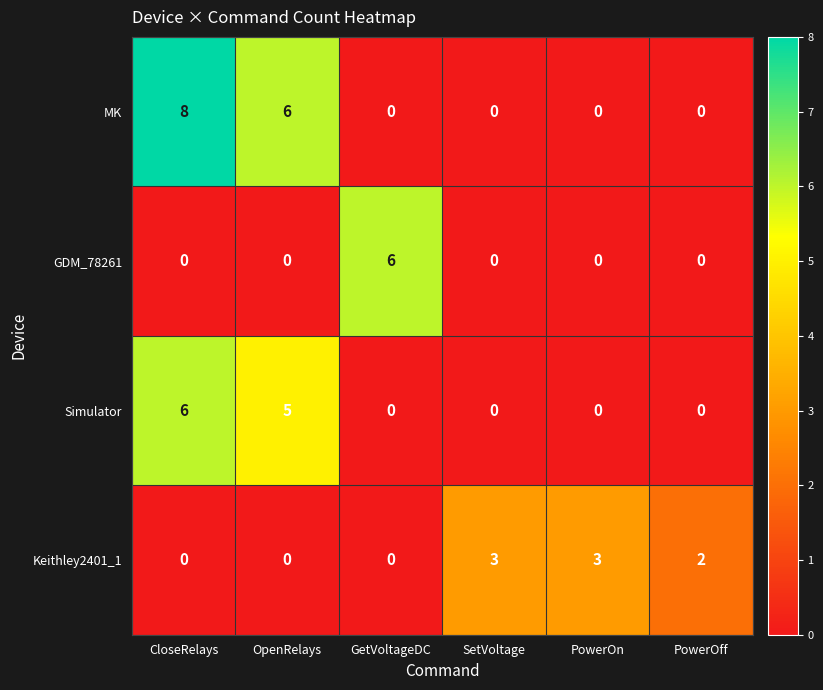

Which category has the highest value across all series?

CloseRelays